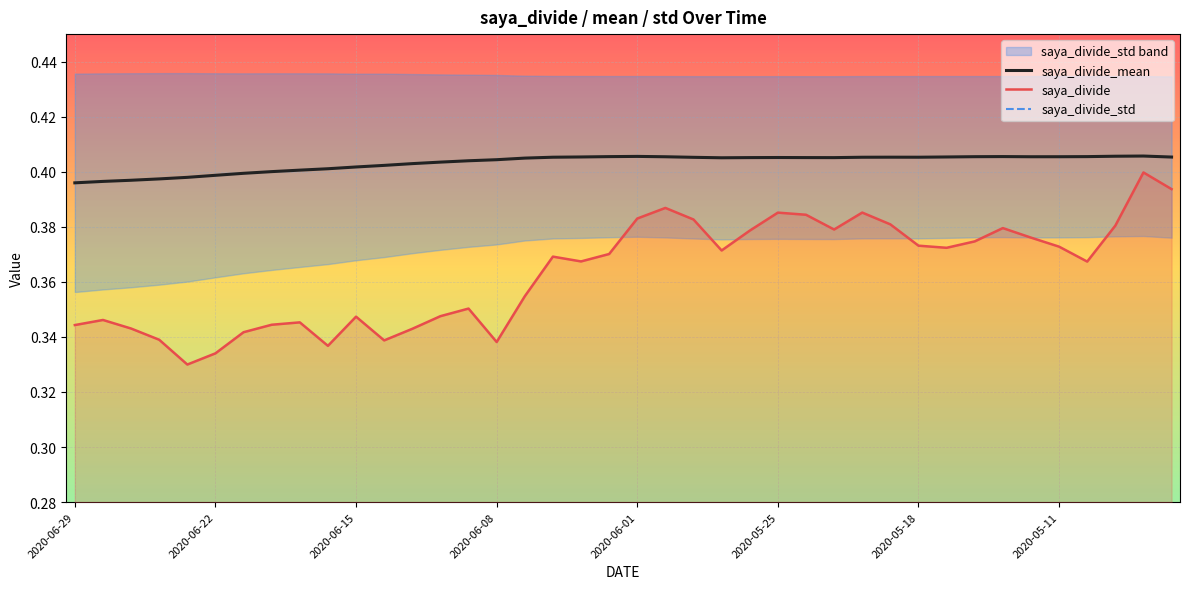

Which has a higher value, 18 or 16?

18